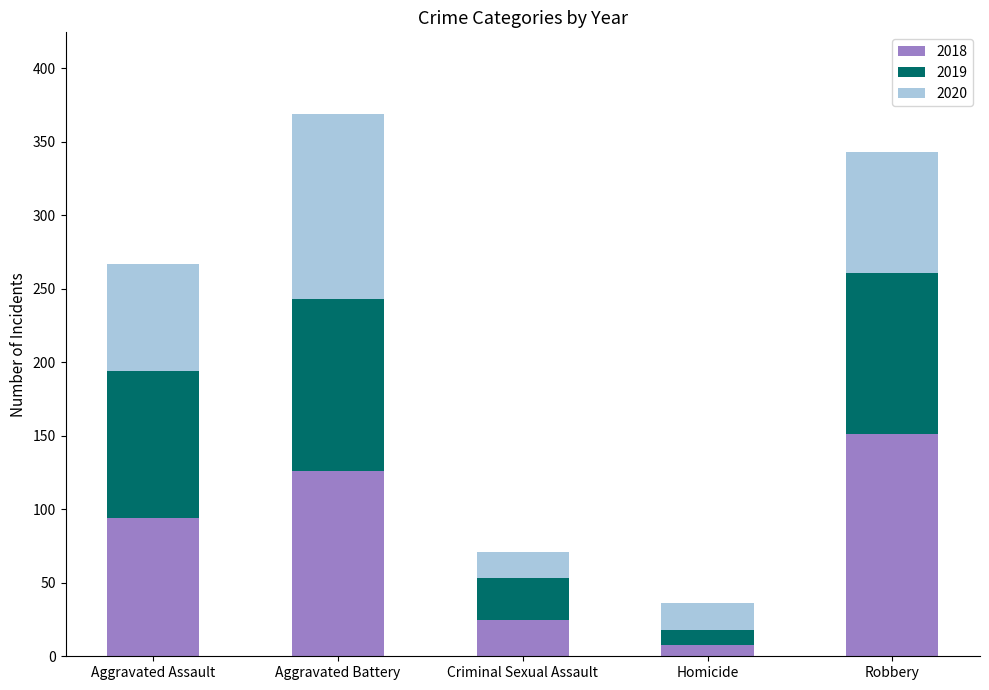

How many bars are there in total?

5